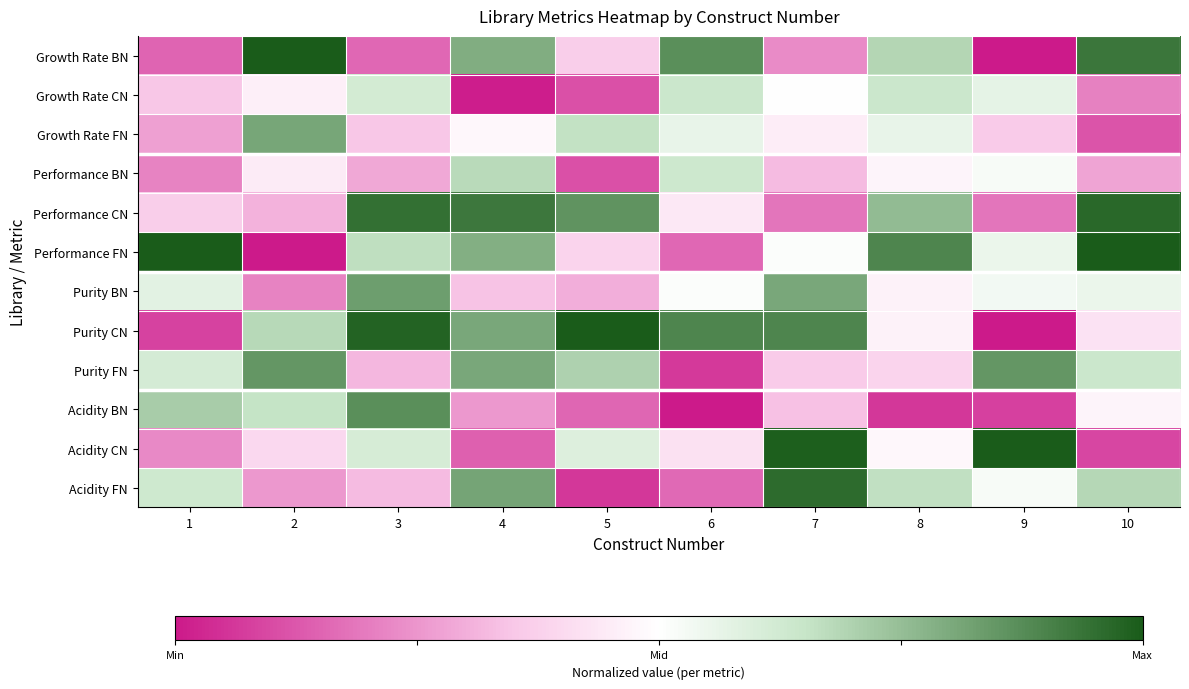

At 6, list the series in order from largest to smallest.

Purity CN, Growth Rate BN, Growth Rate CN, Performance BN, Growth Rate FN, Purity BN, Performance CN, Acidity CN, Acidity FN, Performance FN, Purity FN, Acidity BN